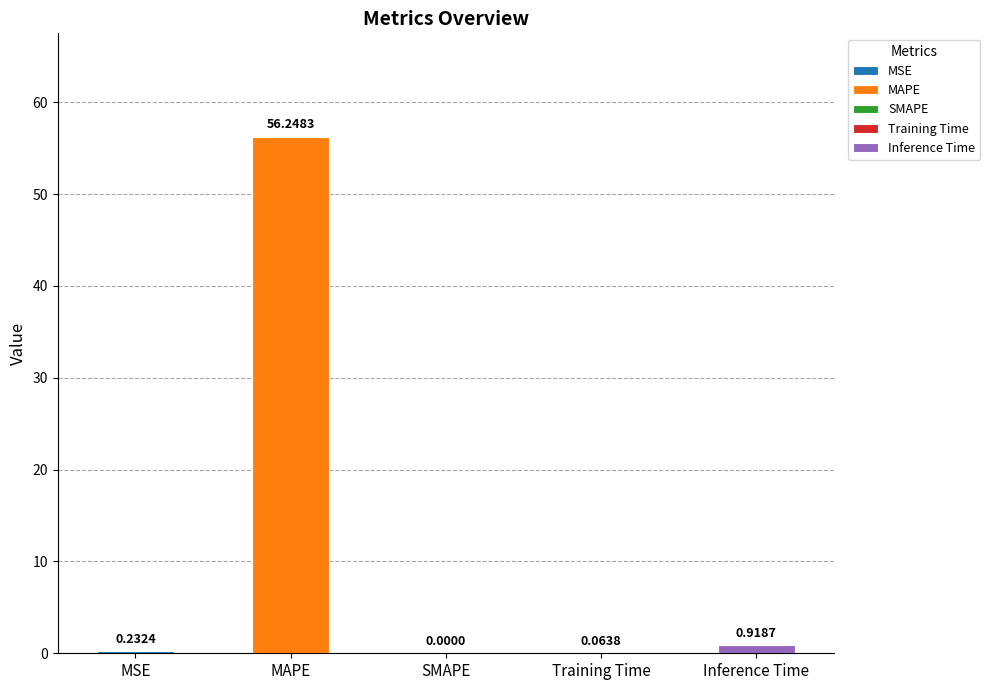

What is the label of the 1st bar from the left?

MSE